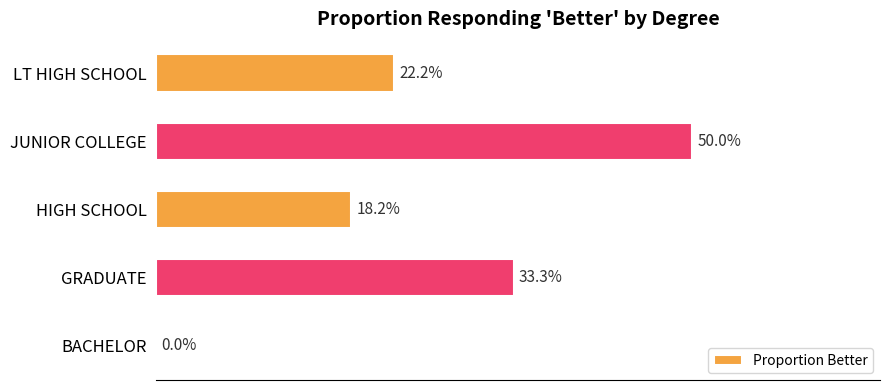

Does the chart contain stacked bars?

No